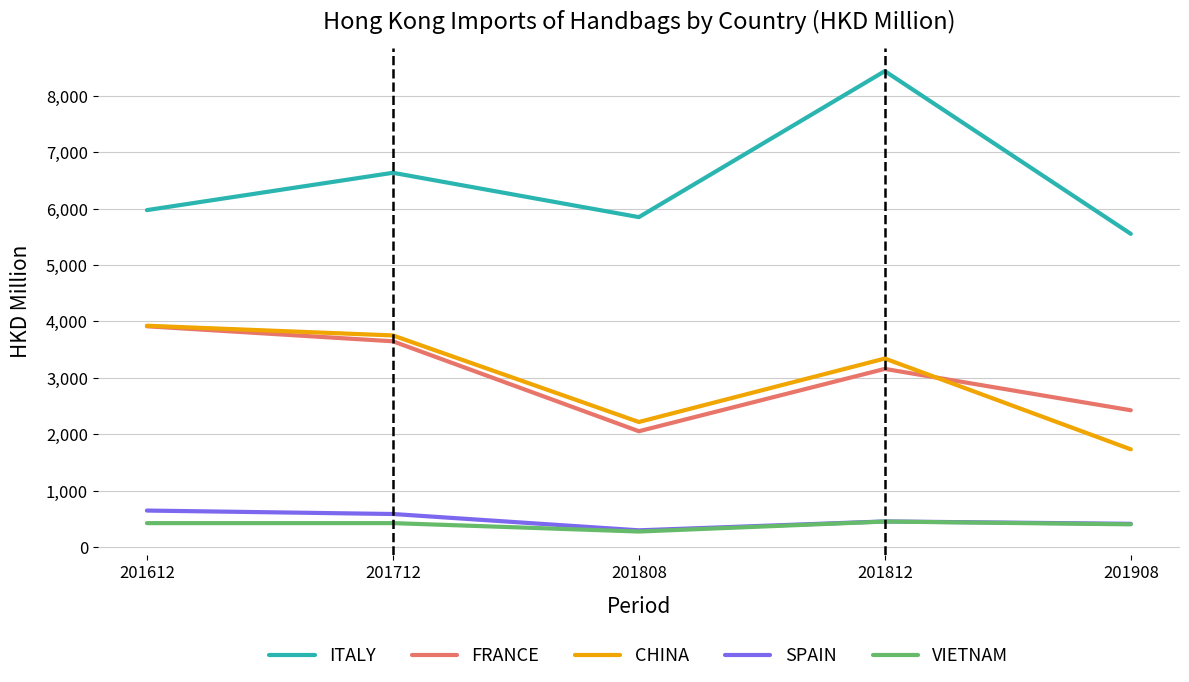

Rank the categories by ITALY value from lowest to highest.

201908, 201808, 201612, 201712, 201812